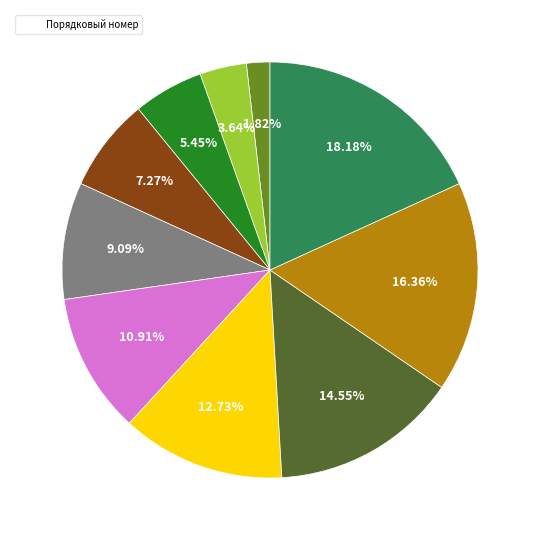

How many segments does this pie chart have?

10